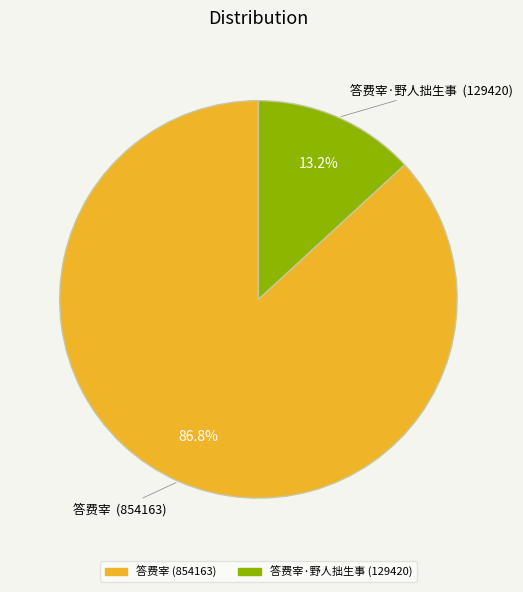

Is there any slice that represents more than half of the pie?

Yes